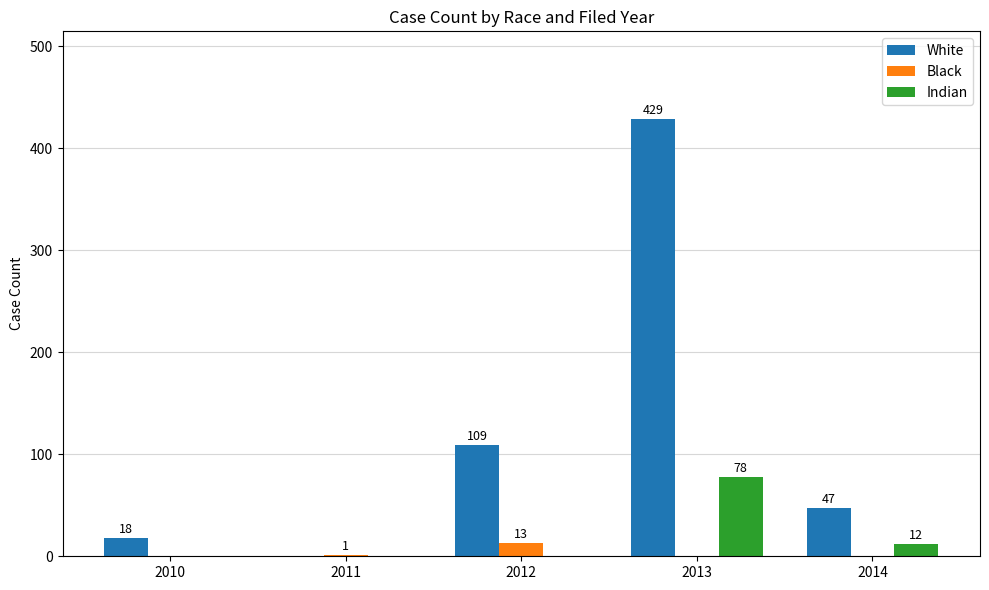

Which series changed the most between 2011 and 2012?

White